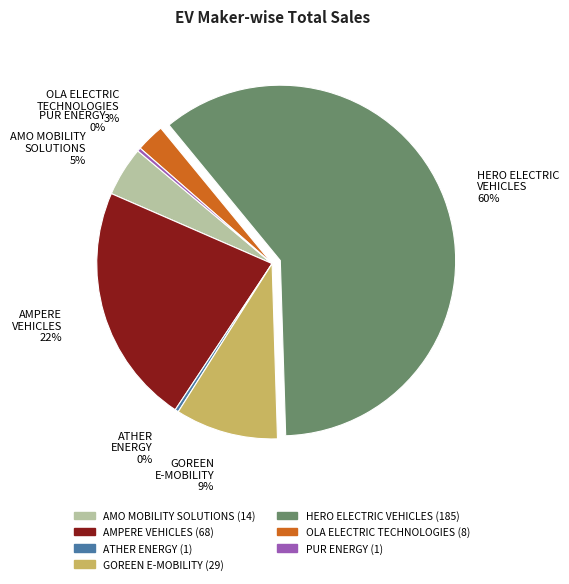

How many segments does this pie chart have?

7